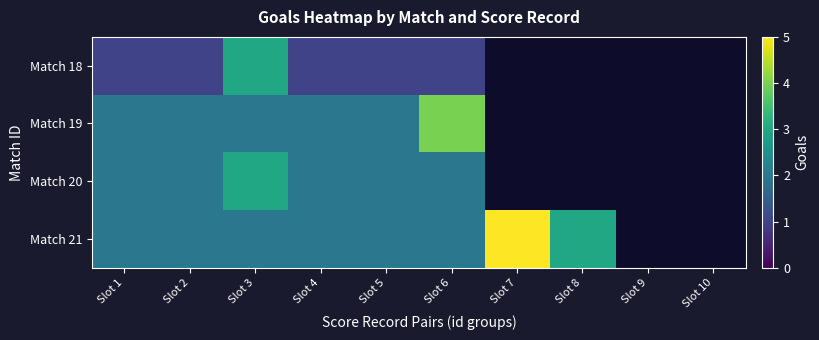

Is the value of Match 21 at Slot 3 greater than the value of Match 19 at Slot 5?

No